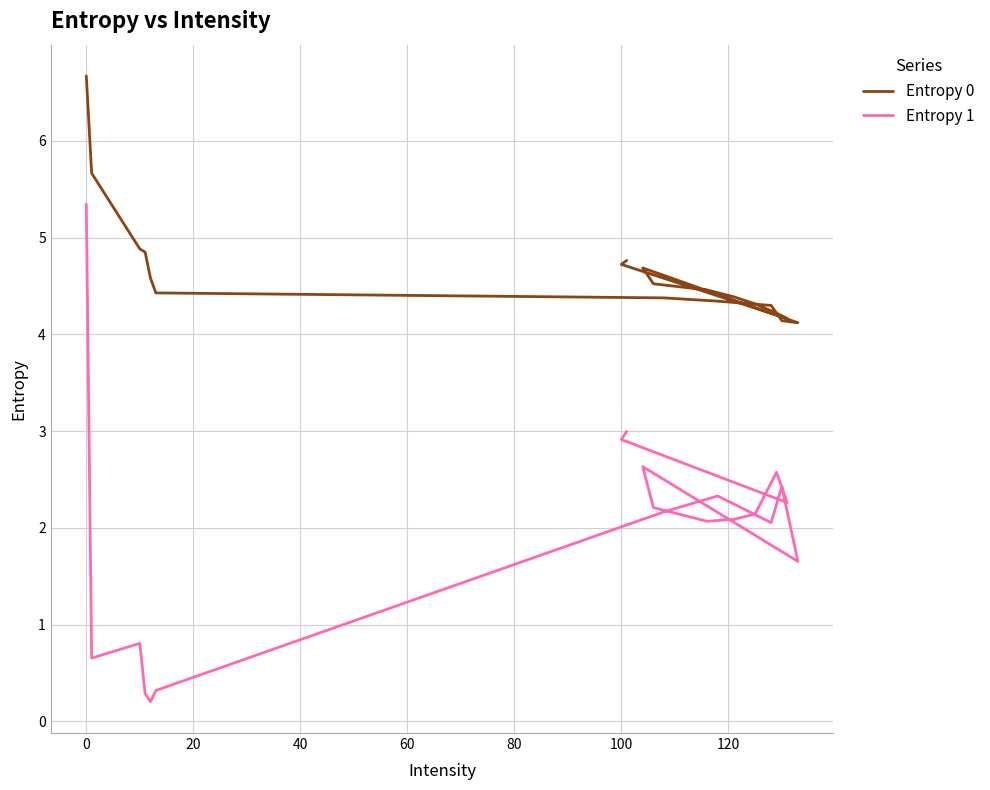

How many data points in Entropy 1 are less than 2?

6